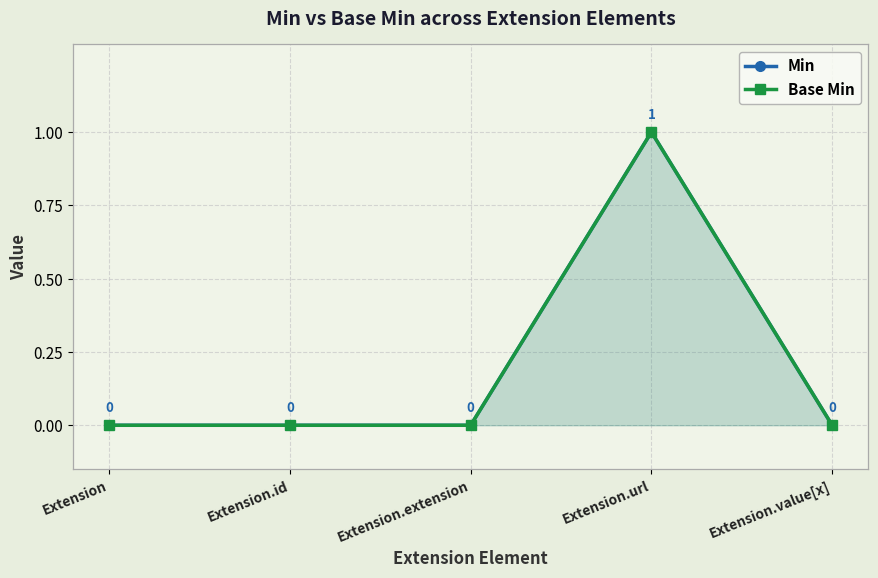

At Extension.value[x], list the series in order from smallest to largest.

Min, Base Min